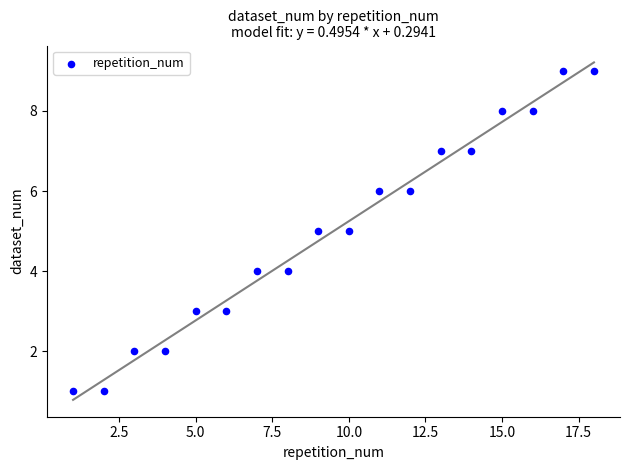

What is the range of X values (max minus min)?

17